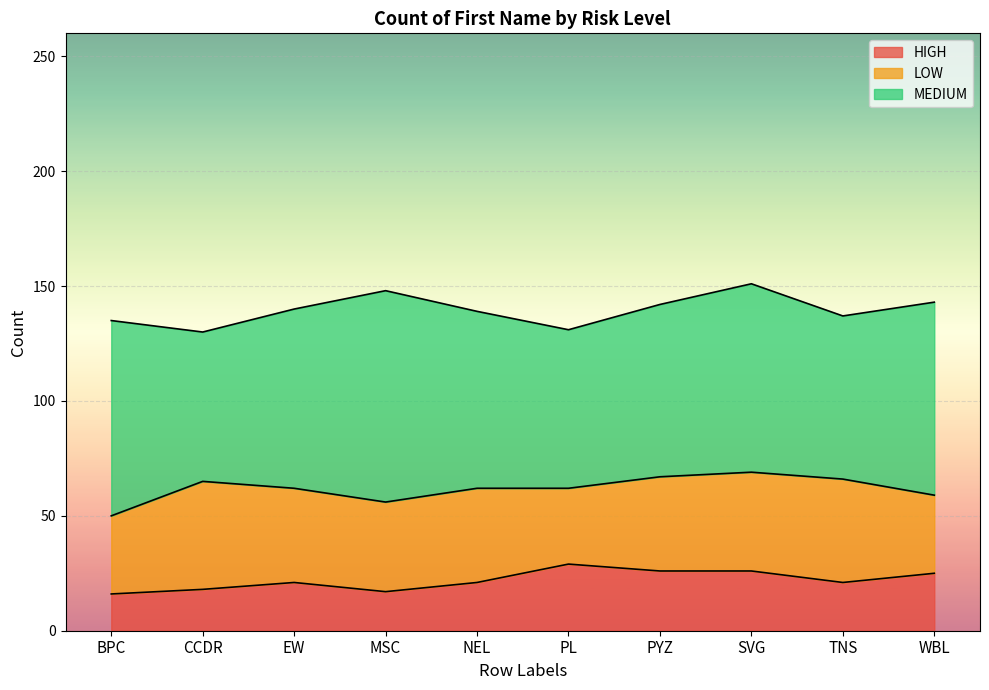

True or false: LOW has a value of 55 at NEL.

False